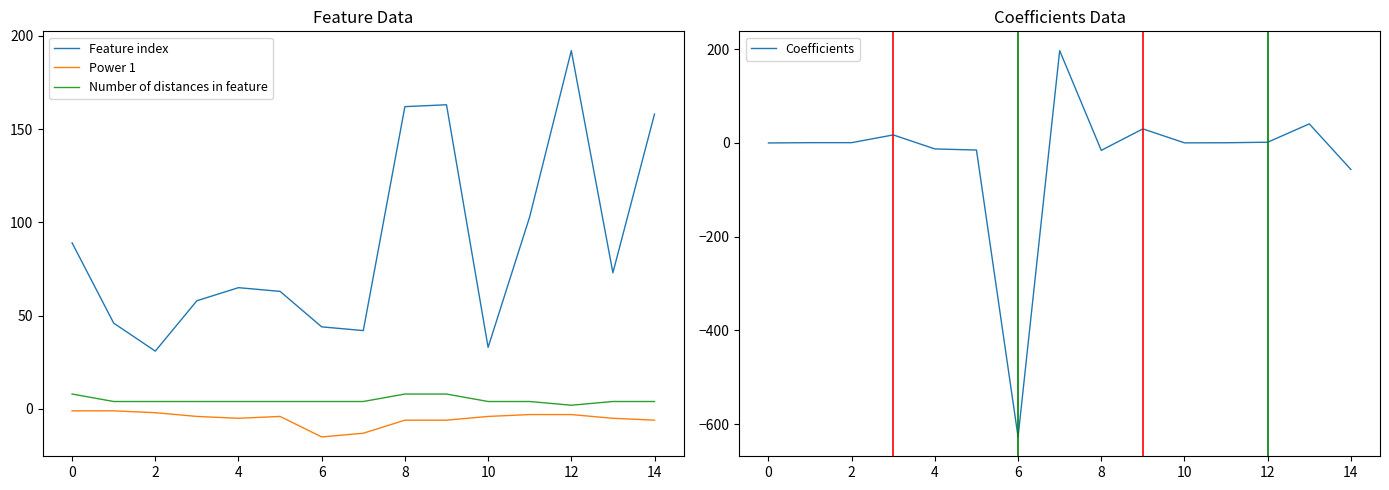

At which label does Feature index reach its peak?

12